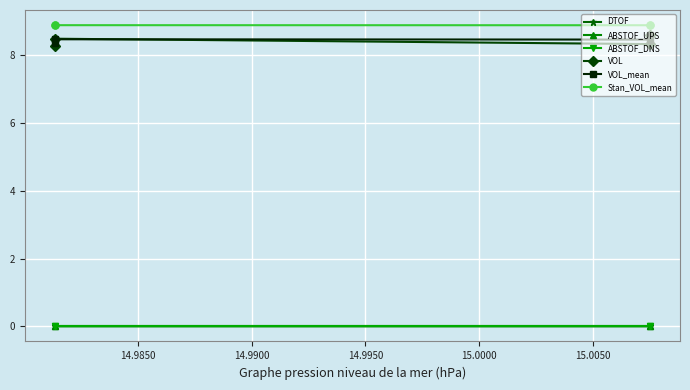

How many series are shown in this chart?

6